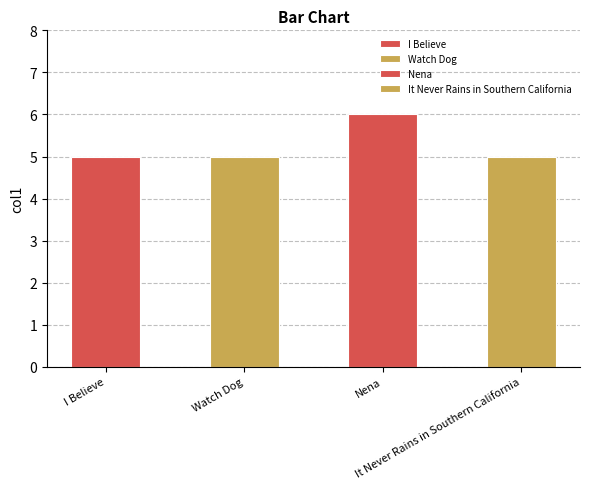

What is the sum of all values?

21